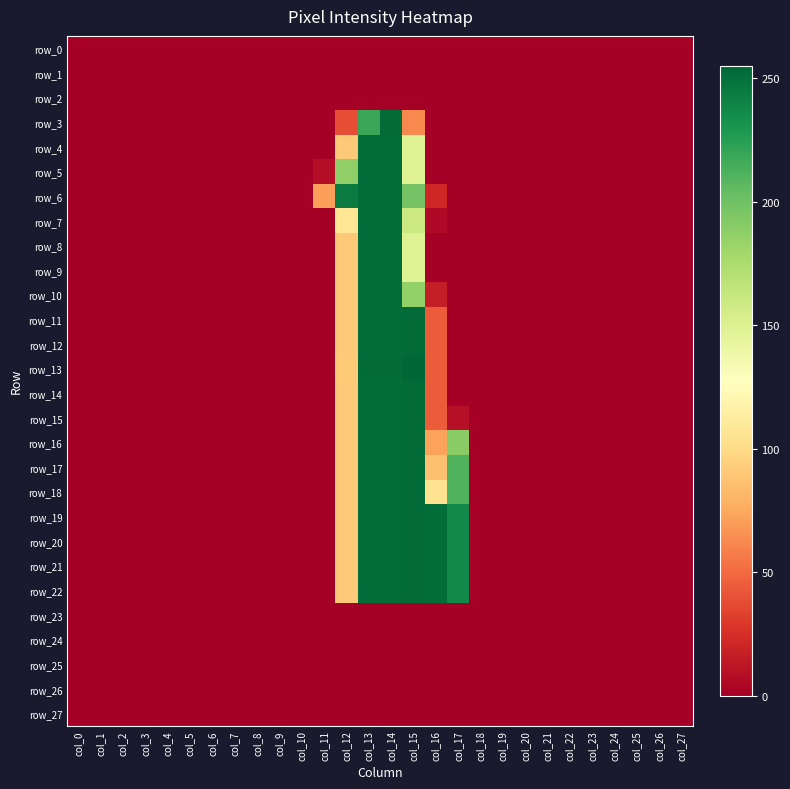

Is the value of row_8 at col_20 greater than the value of row_18 at col_17?

No